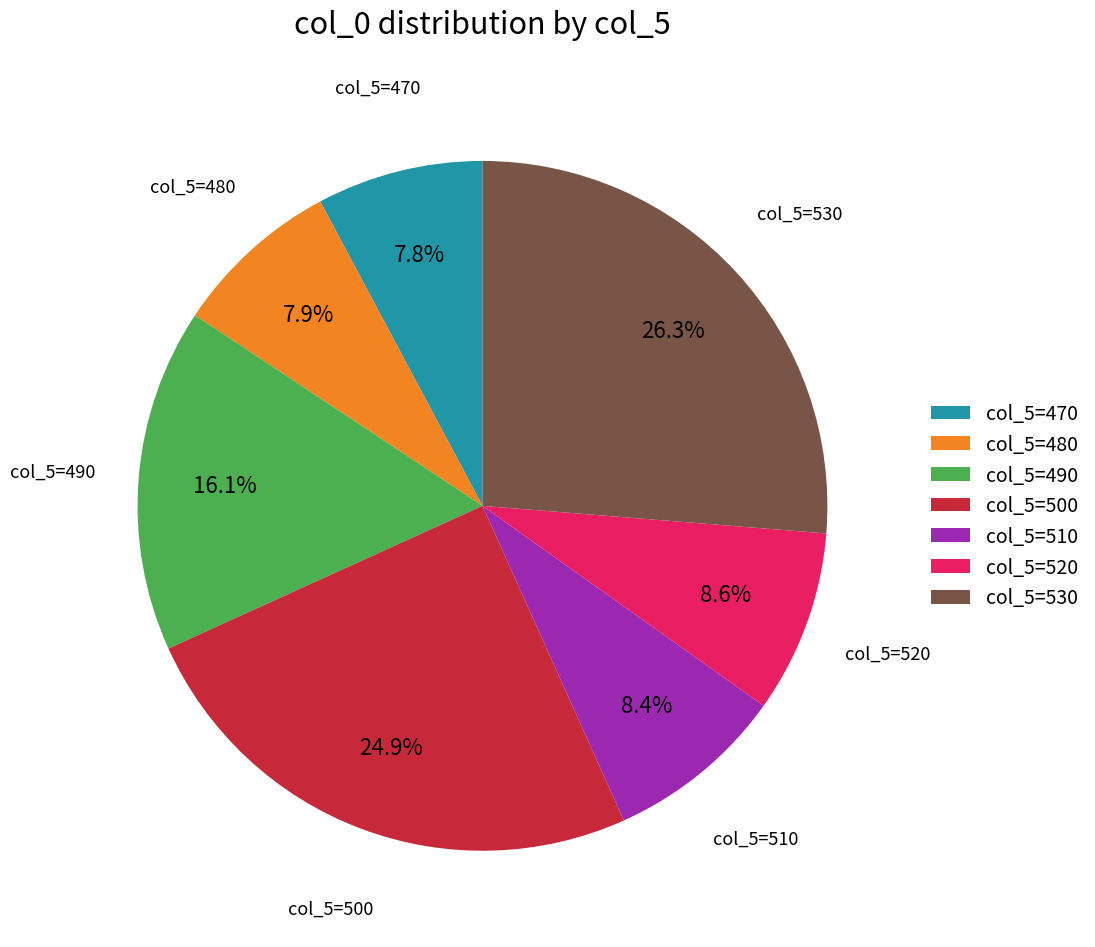

Which category has the biggest portion of the pie?

col_5=530